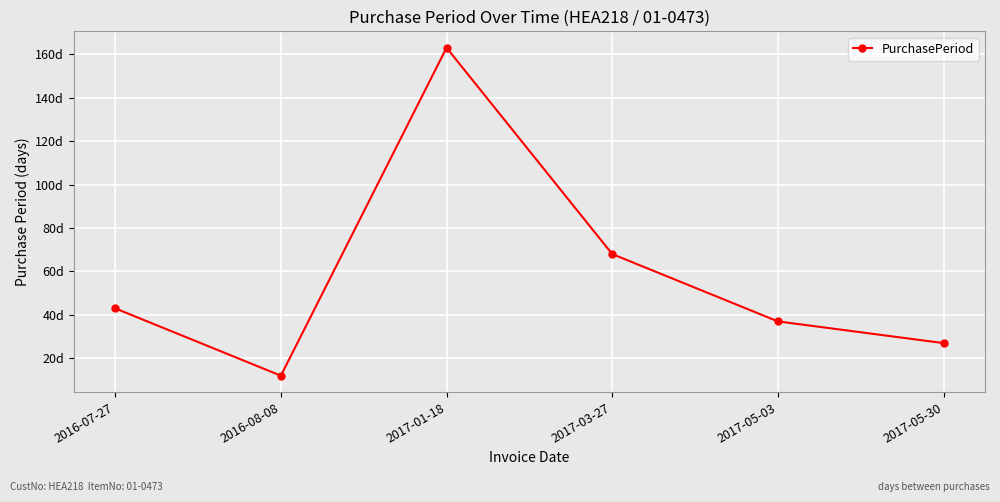

List the labels in order of value, largest first.

2017-01-18, 2017-03-27, 2016-07-27, 2017-05-03, 2017-05-30, 2016-08-08